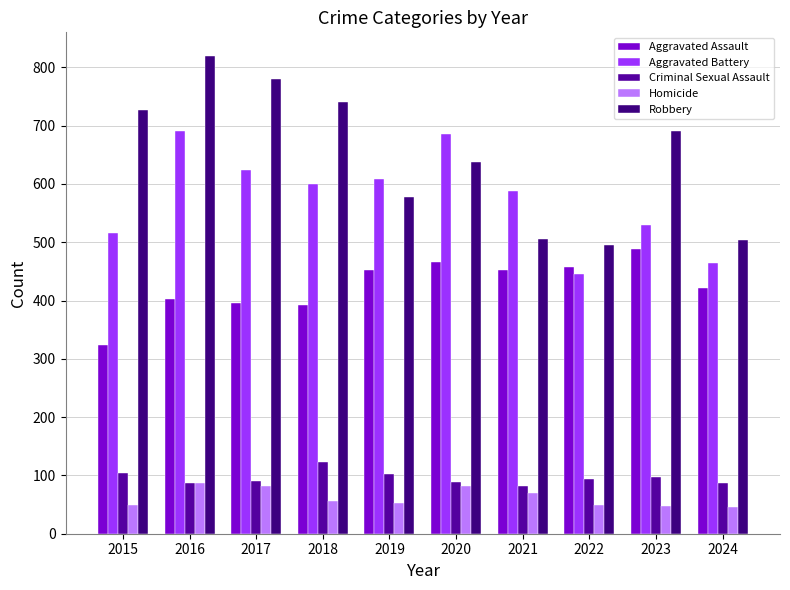

What is the value of the Aggravated Assault bar at the 9th from the left?

488